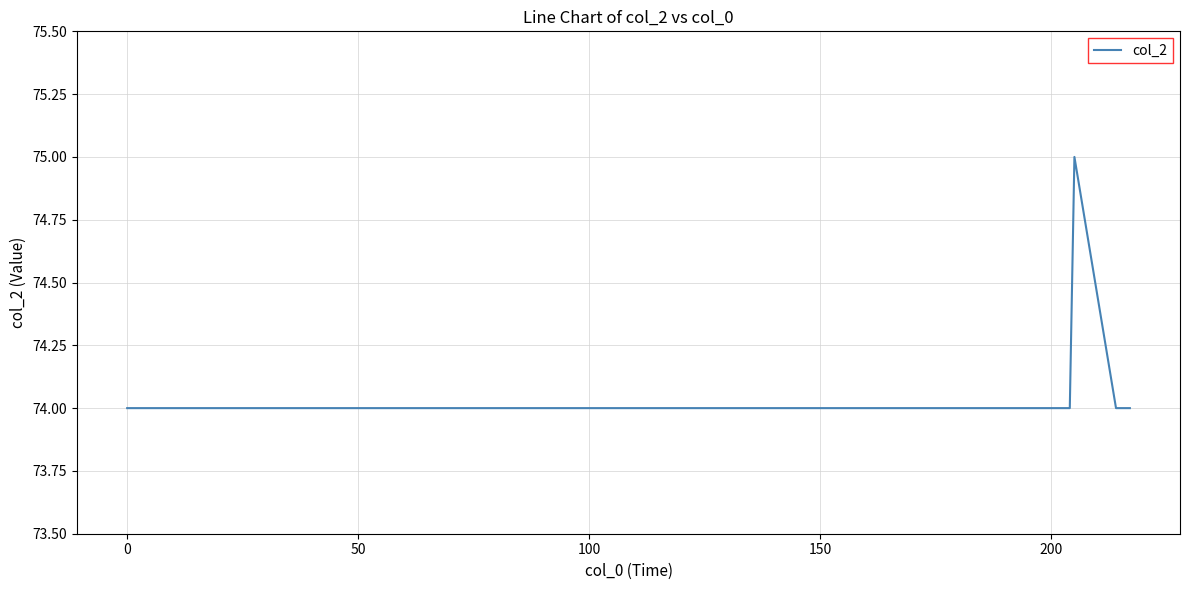

Count the number of categories in the chart.

7